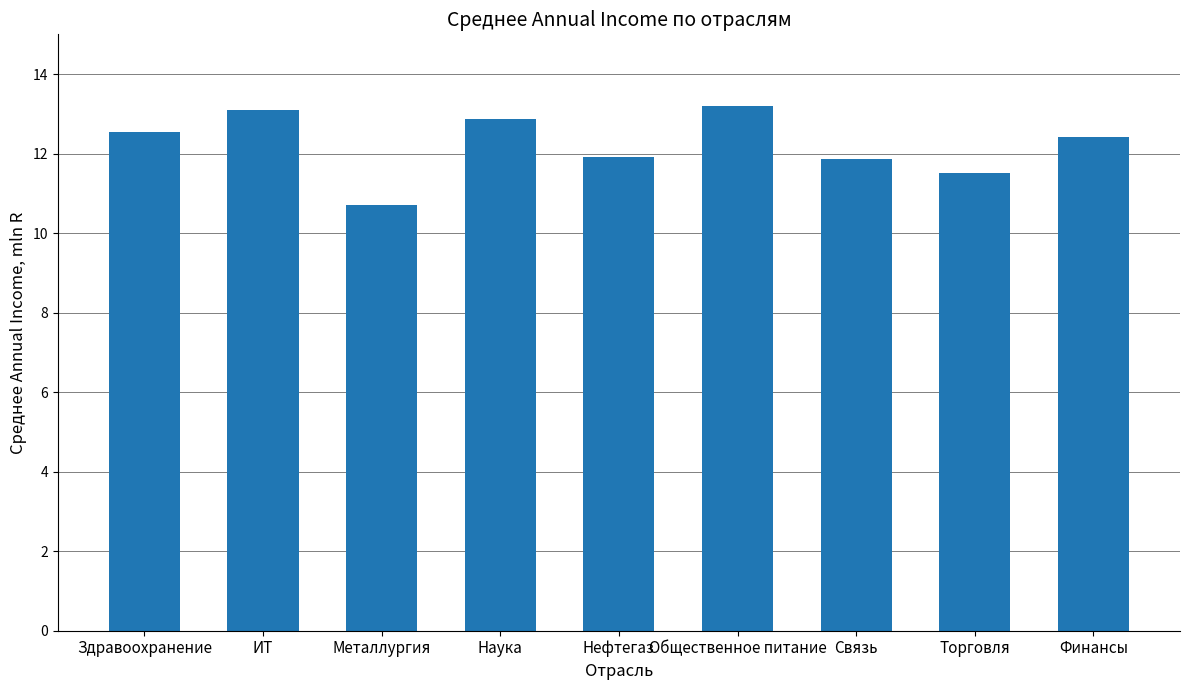

How many categories are shown in the chart?

9